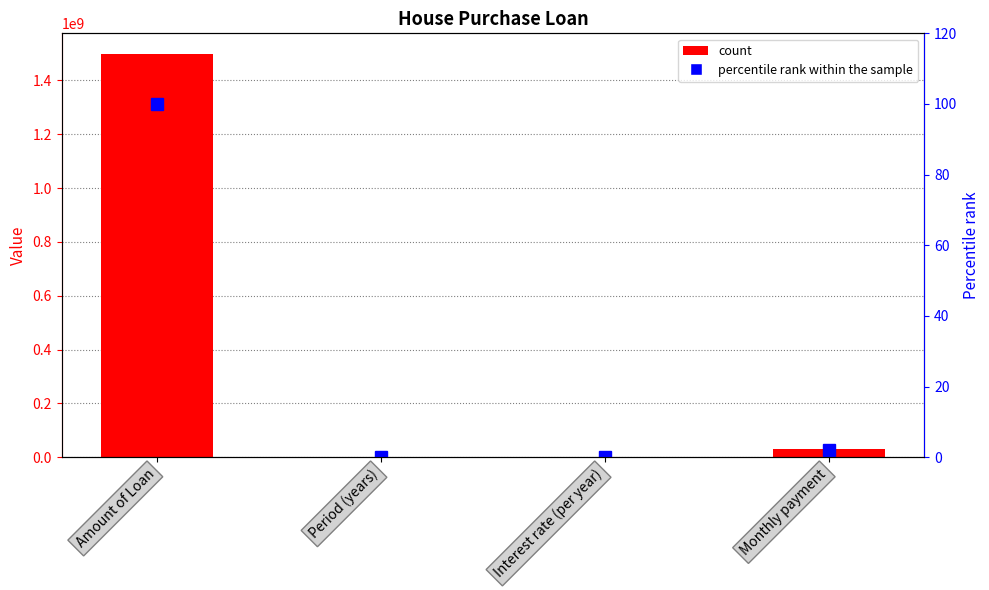

Where is percentile rank within the sample nearest to the value 50?

Monthly payment